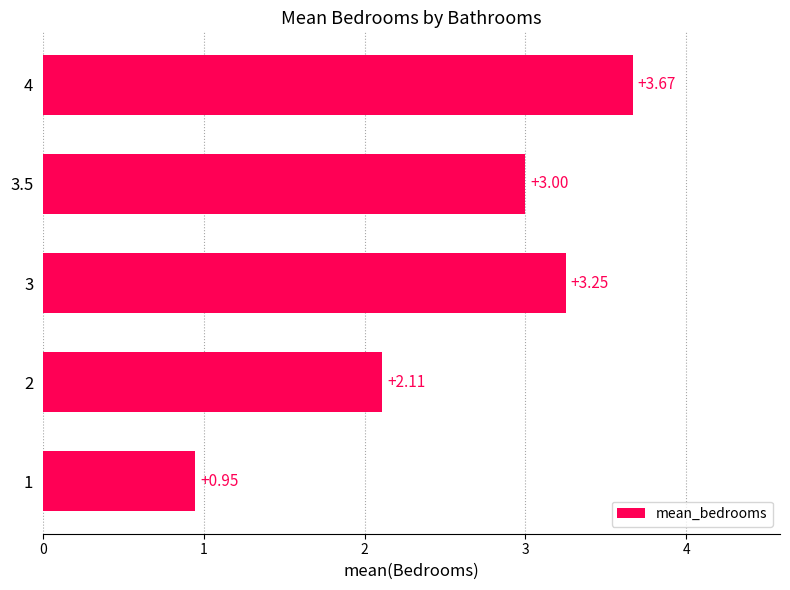

List the labels in order of value, smallest first.

1, 2, 3.5, 3, 4